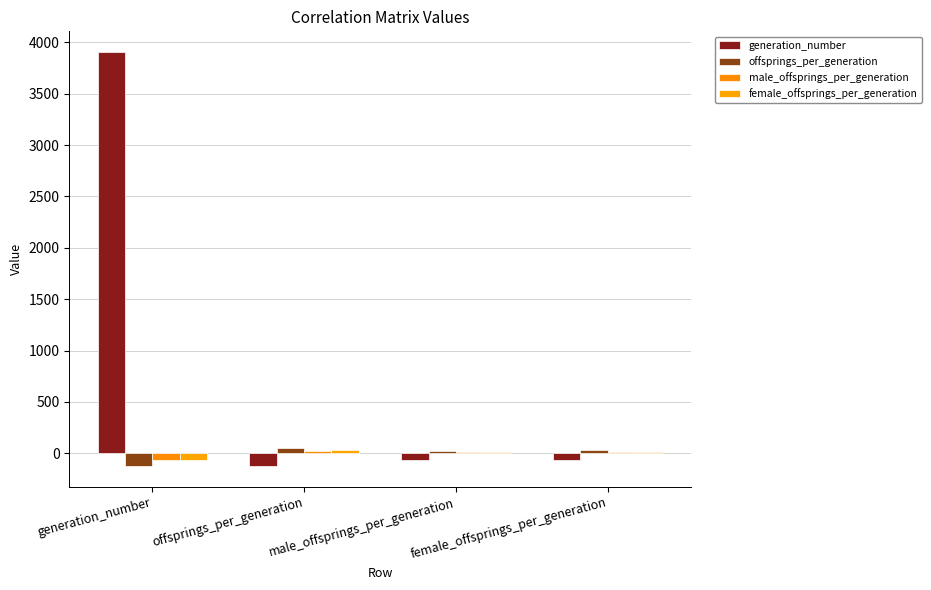

Are the bars grouped side by side (vs. stacked)?

Yes